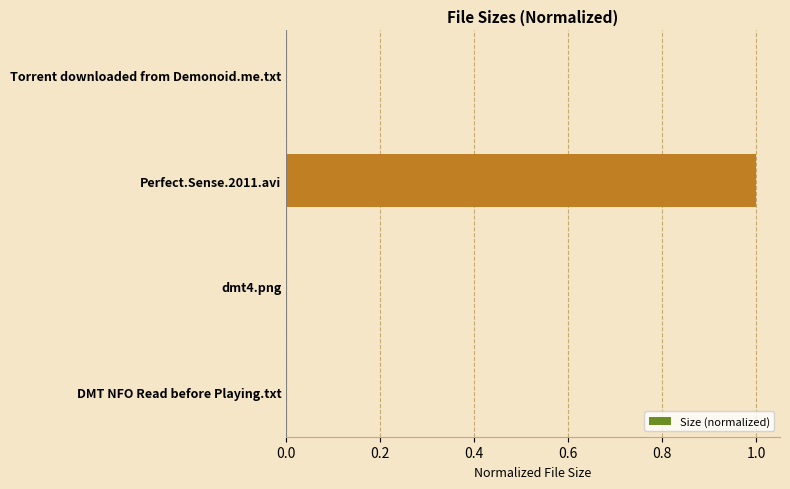

The chart shows a value of 0.0 at DMT NFO Read before Playing.txt. True or false?

True